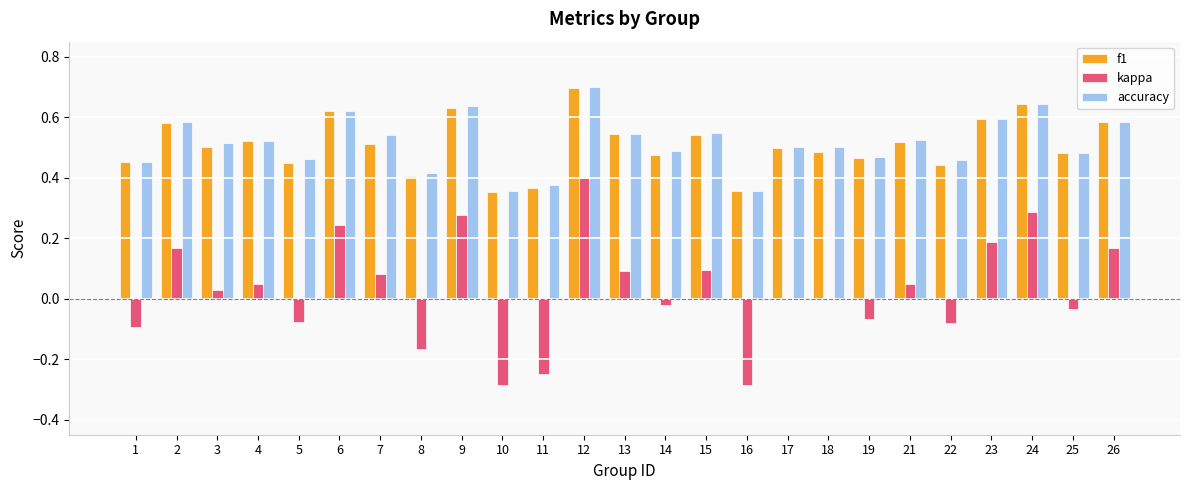

Between 9 and 19, which series saw the biggest shift?

kappa